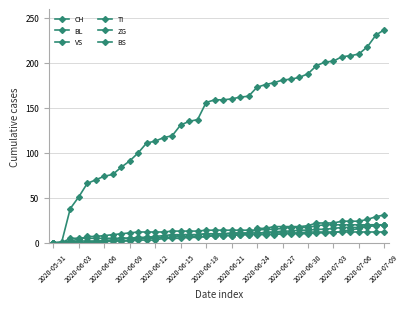

Reading left to right, transcribe all the data shown in this chart.

CH: 0	1	38	51	66	70	74	76	84	91	100	111	113	117	119	131	135	137	156	159	159	160	162	163	173	176	178	181	182	184	188	197	201	202	207	208	210	218	231	237
BL: 0	0	0	0	0	0	1	2	2	3	4	5	5	6	6	7	7	7	7	8	8	8	9	9	9	9	9	10	10	10	10	11	11	11	13	14	16	18	19	20
VS: 0	0	1	2	2	2	2	2	2	2	3	3	3	5	5	5	6	6	7	8	8	8	9	9	10	12	12	13	13	14	14	15	15	16	17	17	17	20	20	20
TI: 0	0	2	4	7	7	8	9	10	11	12	12	12	12	13	13	13	13	14	14	14	14	14	14	14	15	15	16	17	17	17	19	20	20	20	20	20	20	20	20
ZG: 0	0	5	5	5	5	5	5	5	5	6	6	6	6	6	9	9	9	10	10	10	10	10	10	16	16	18	18	18	18	19	22	22	22	24	24	24	26	29	31
BS: 0	0	0	0	1	1	3	3	5	5	5	6	7	8	9	9	9	9	10	10	10	11	11	11	11	11	11	11	11	11	12	12	12	12	12	12	12	12	12	12